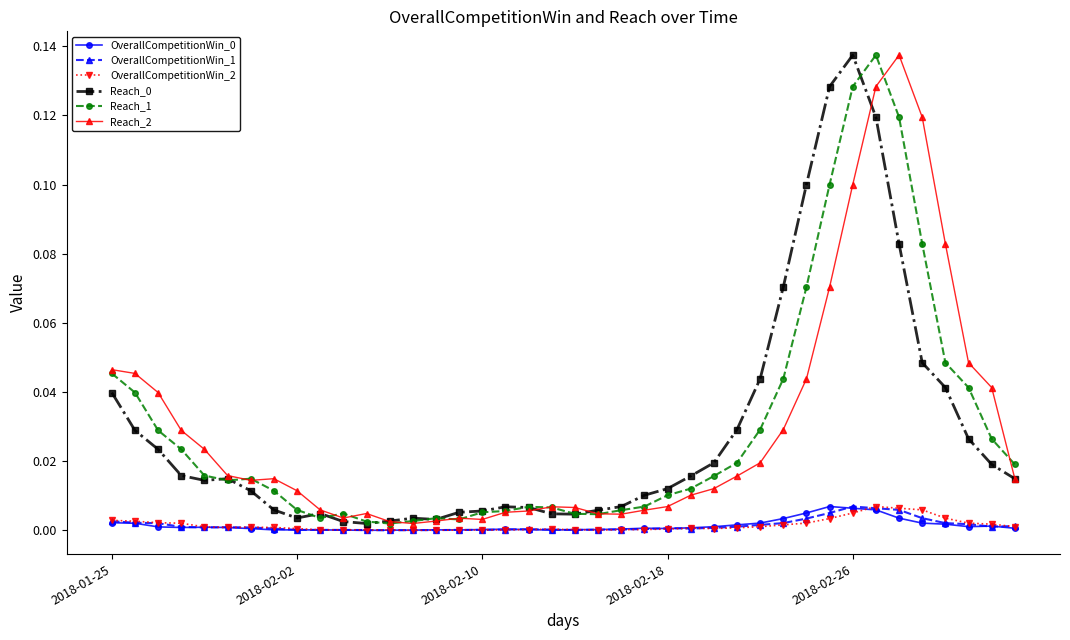

In OverallCompetitionWin_2, how many points are higher than both neighbors (excluding endpoints)?

5